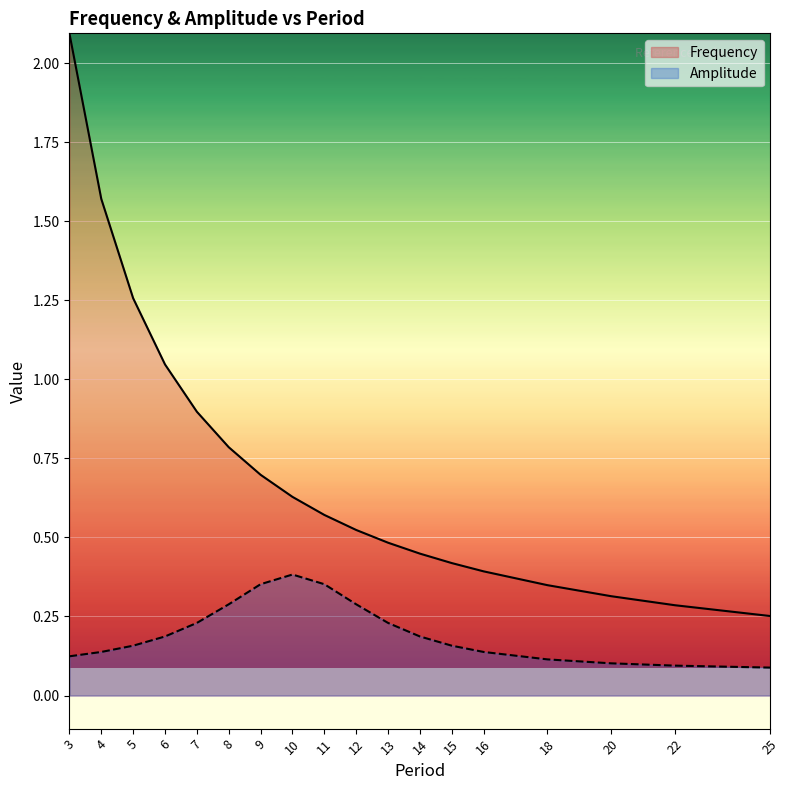

Between 8 and 20, which series saw the biggest shift?

Frequency